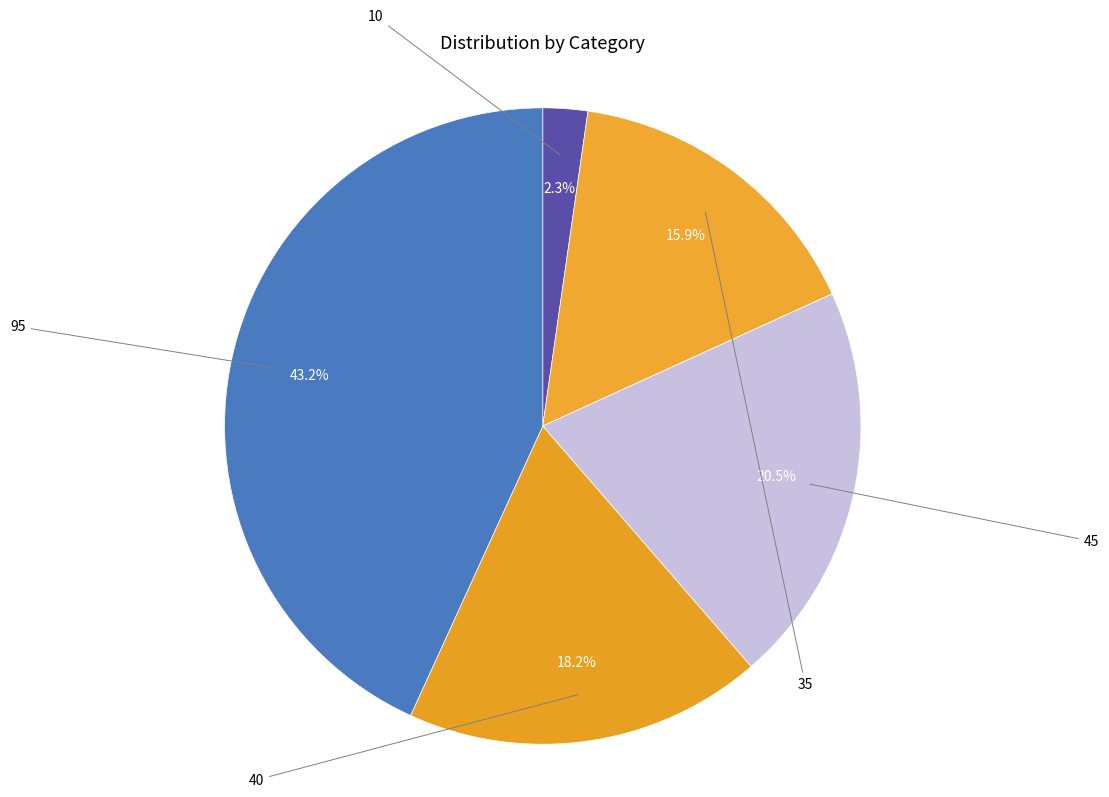

How many segments does this pie chart have?

5